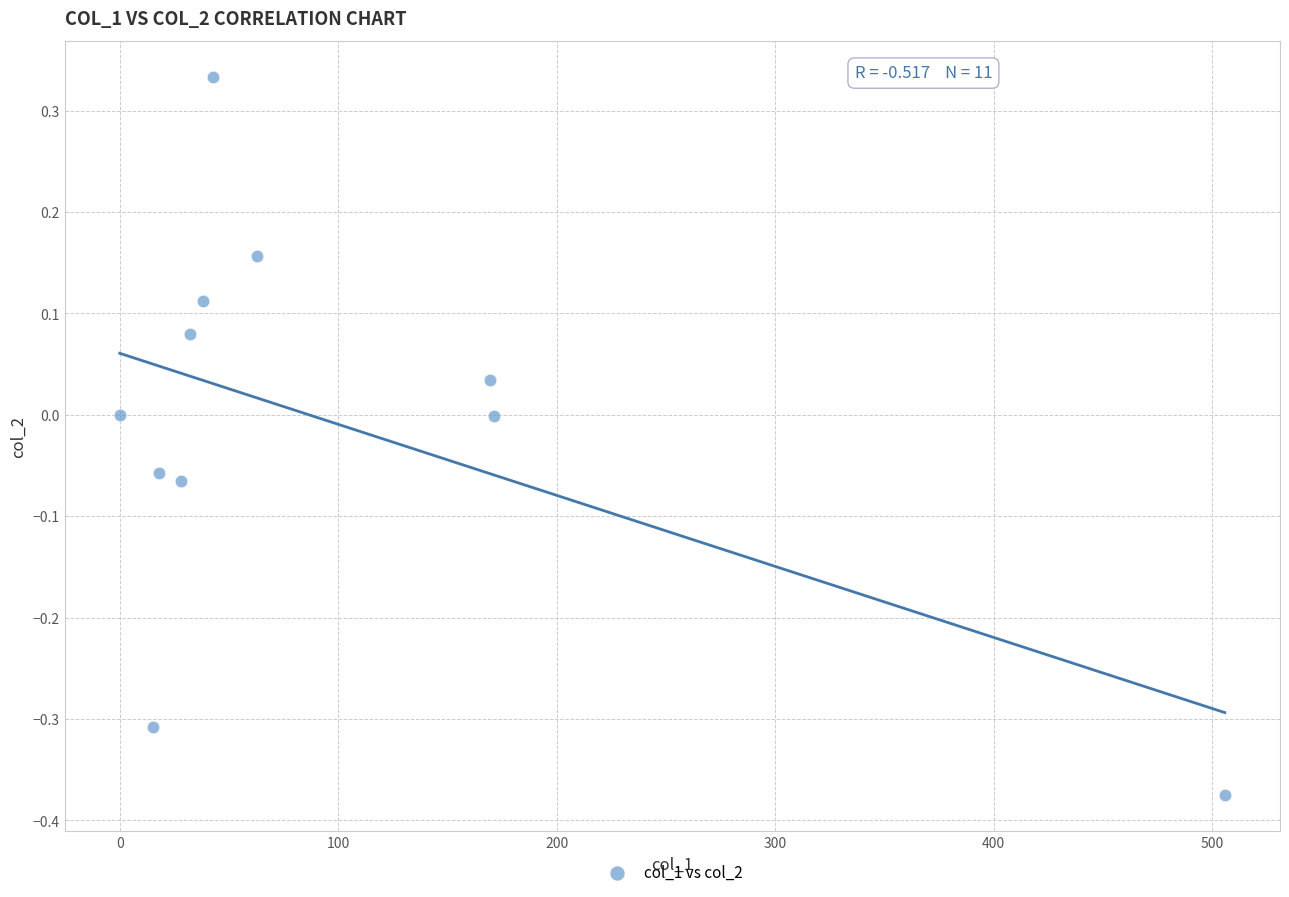

What is the average X value?

98.5